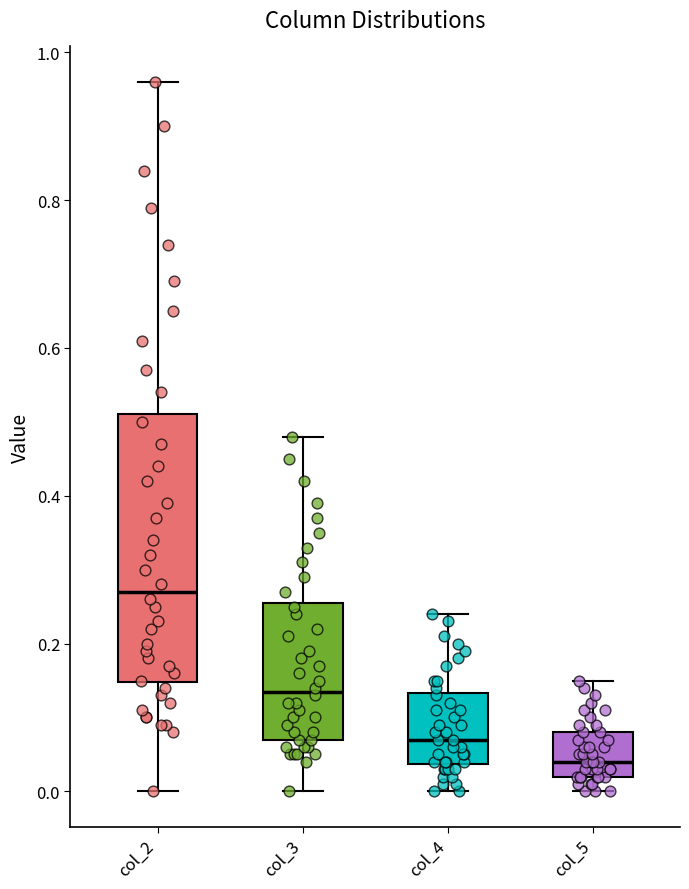

Which box's median line is the highest?

col_2